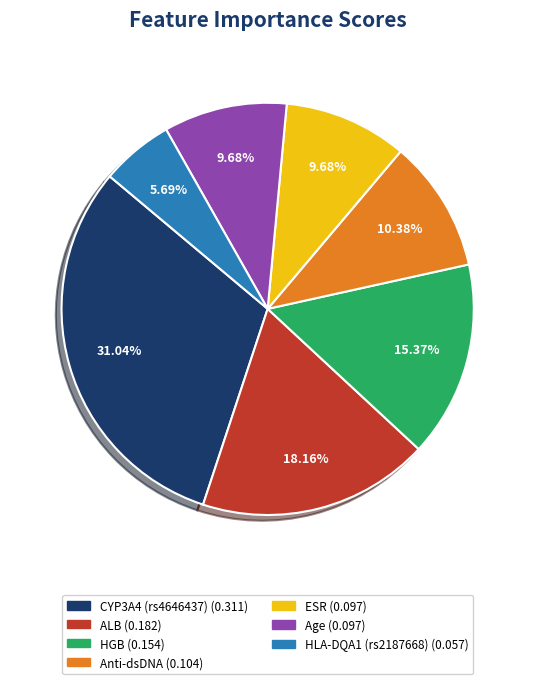

What percentage is the Anti-dsDNA slice, to the nearest percent?

10%